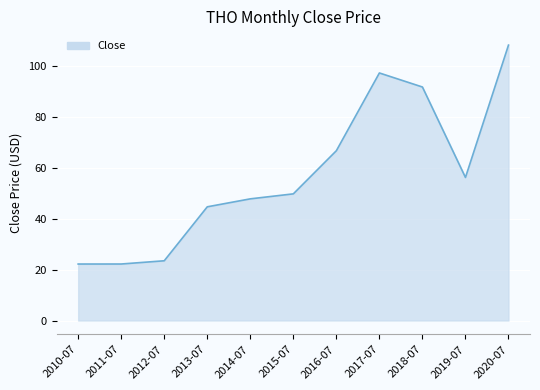

What is the difference between the values at 2019-07 and 2011-07?

34.0